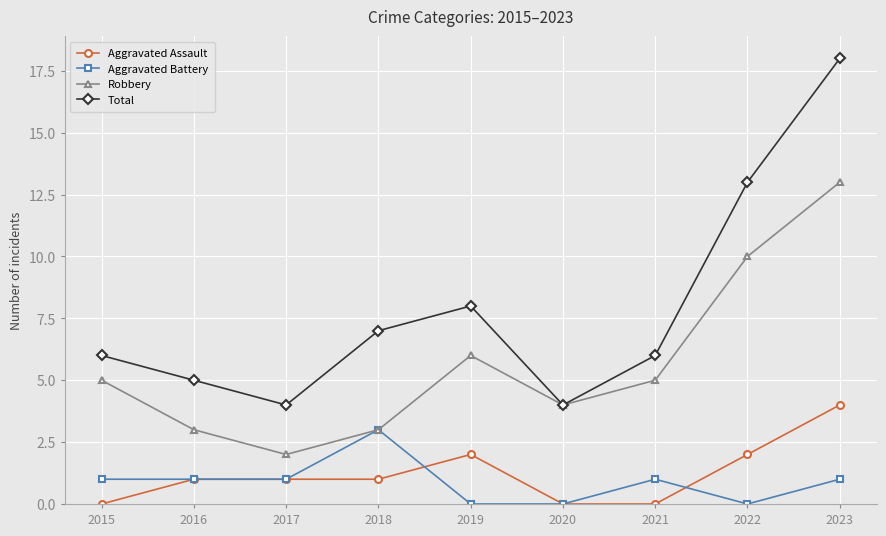

Read the Total value at 2017.

4